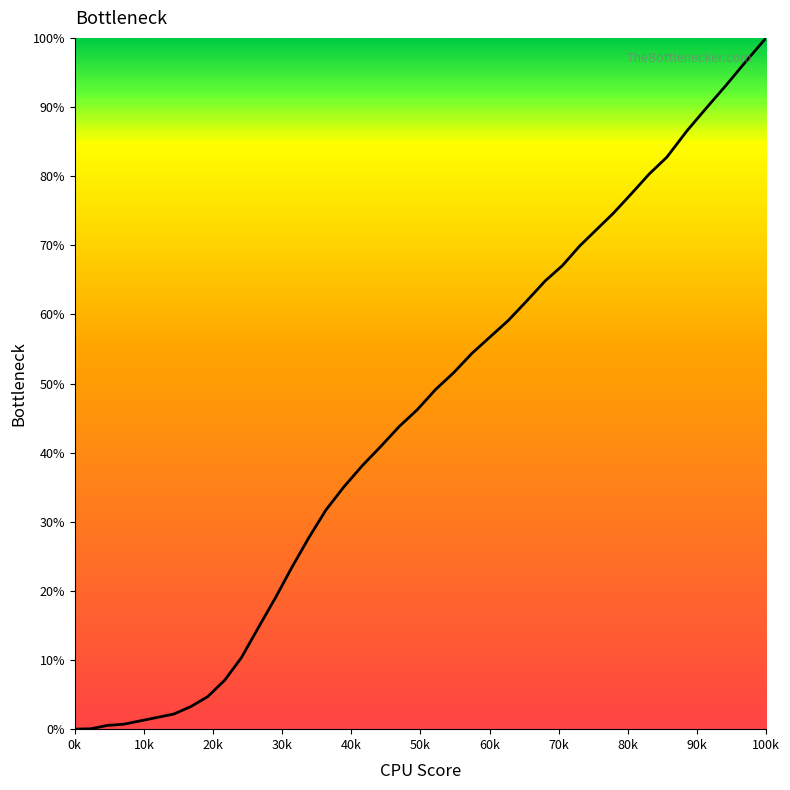

Is this an area chart (filled region under the line)?

No